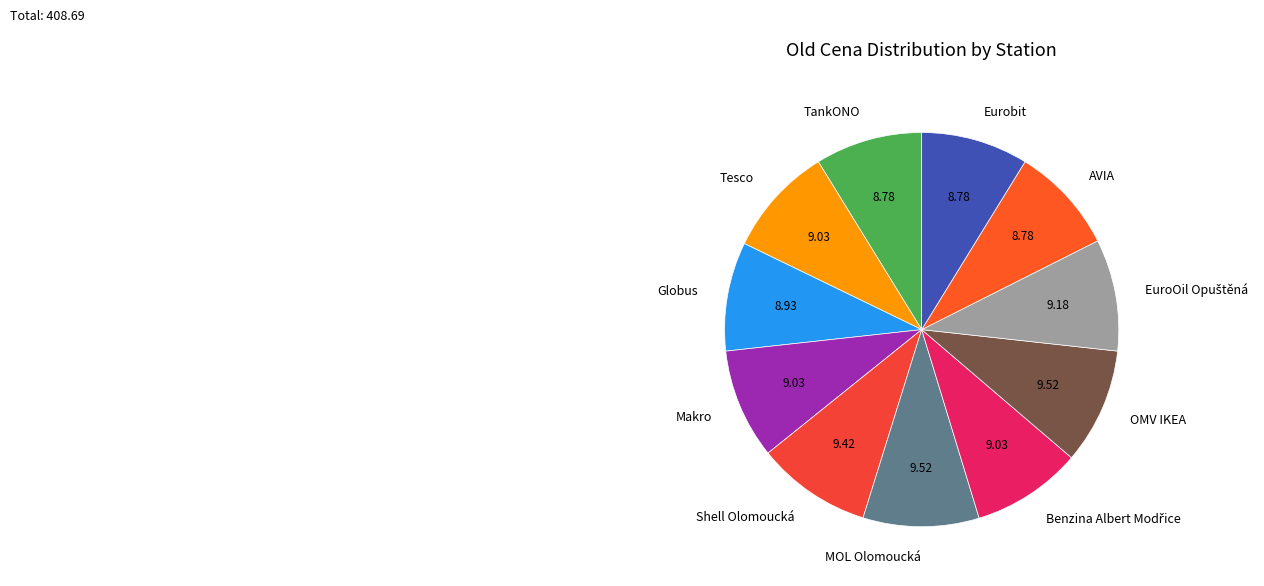

How many slices are in this pie chart?

11